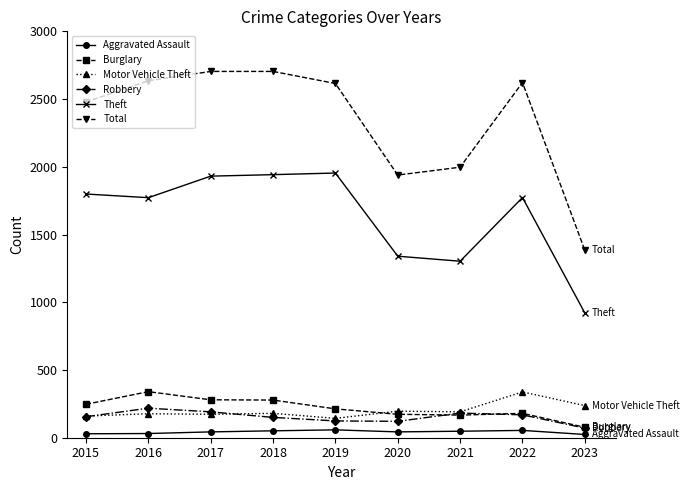

Is the value of Burglary at 2021 greater than the value of Aggravated Assault at 2023?

Yes